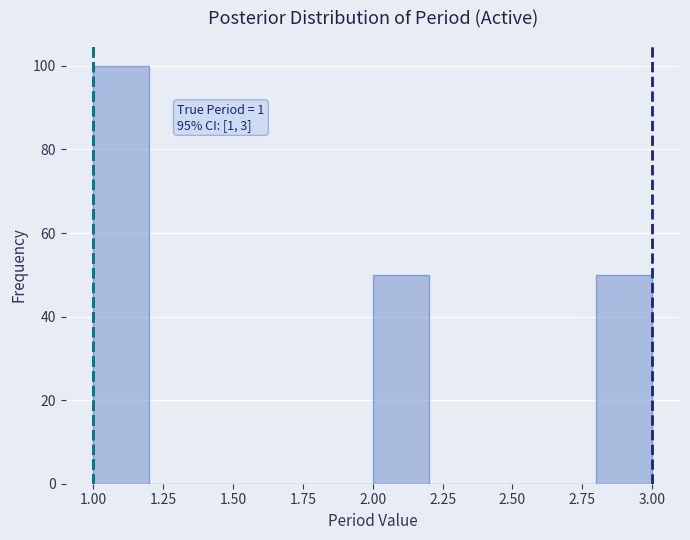

Over which range of the x-axis is the bar tallest?

1.0 to 1.2